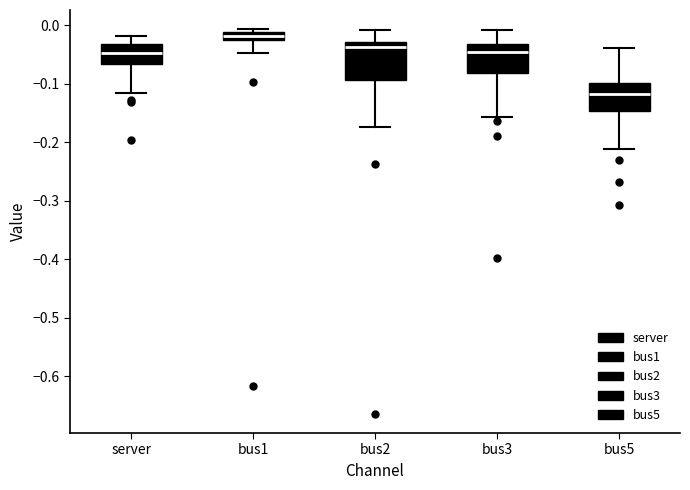

Comparing the boxes themselves (not the whiskers), which one is the tallest?

bus2